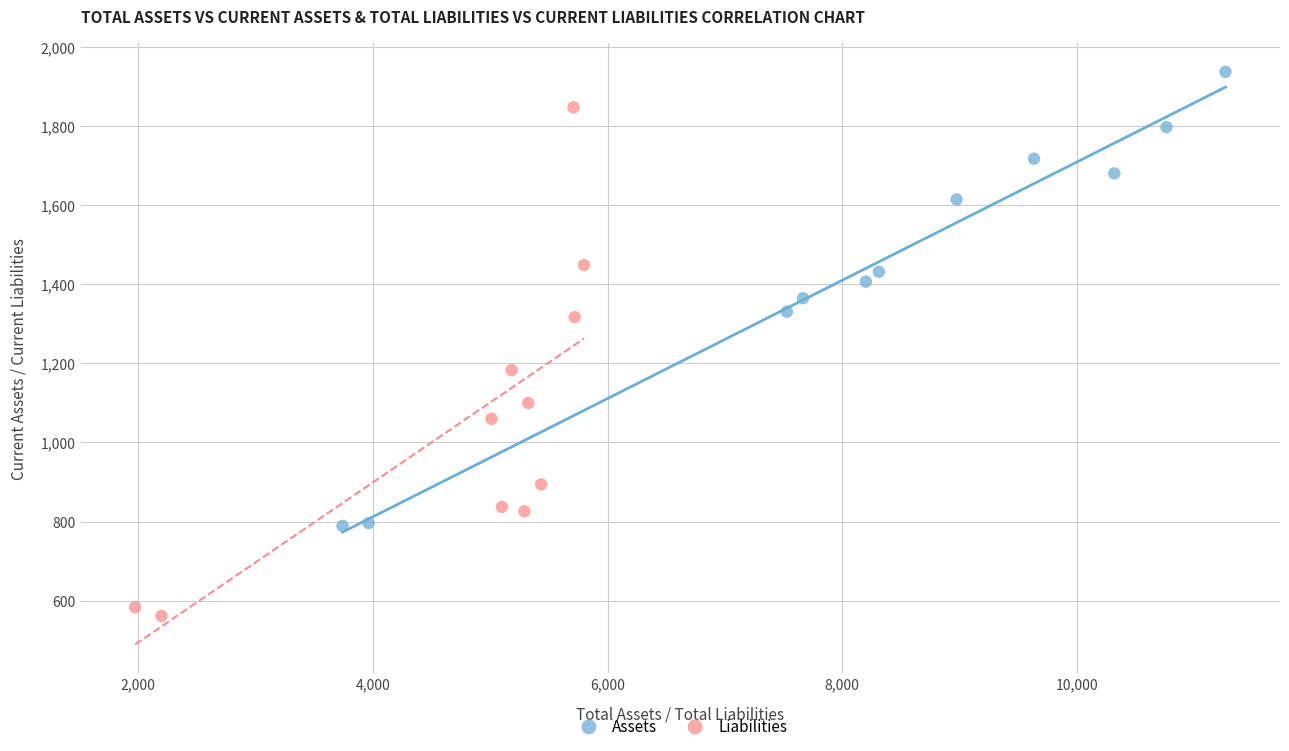

What are all the series names shown in the legend?

Assets, Liabilities